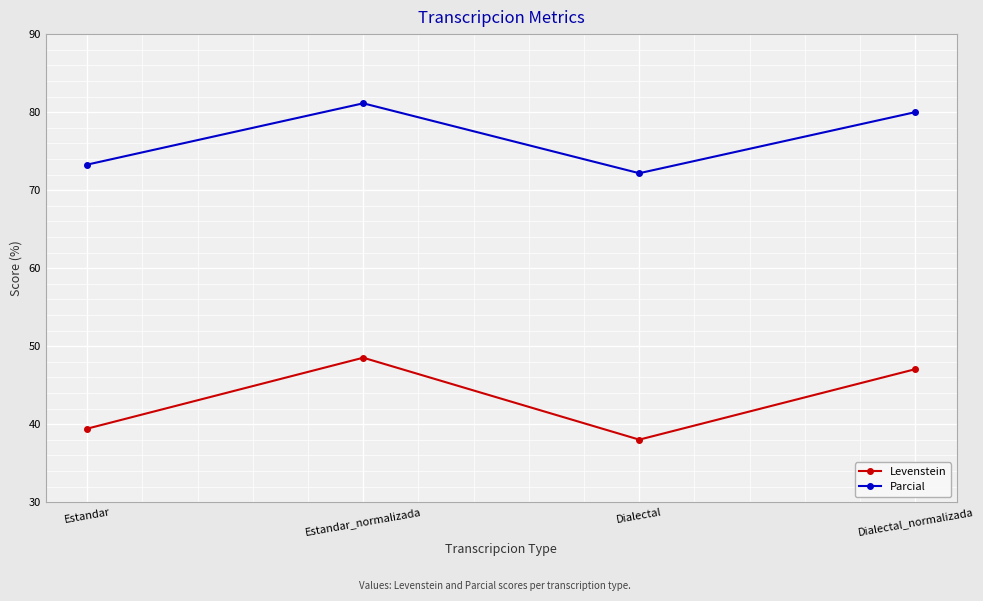

True or false: Parcial and Levenstein intersect in this chart.

False